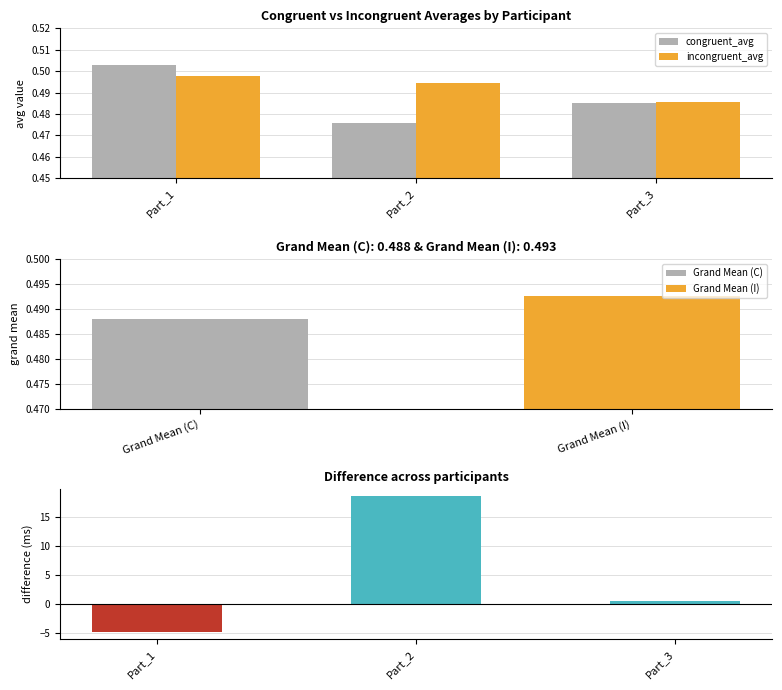

Between Part_2 and Part_3, which series saw the biggest shift?

difference